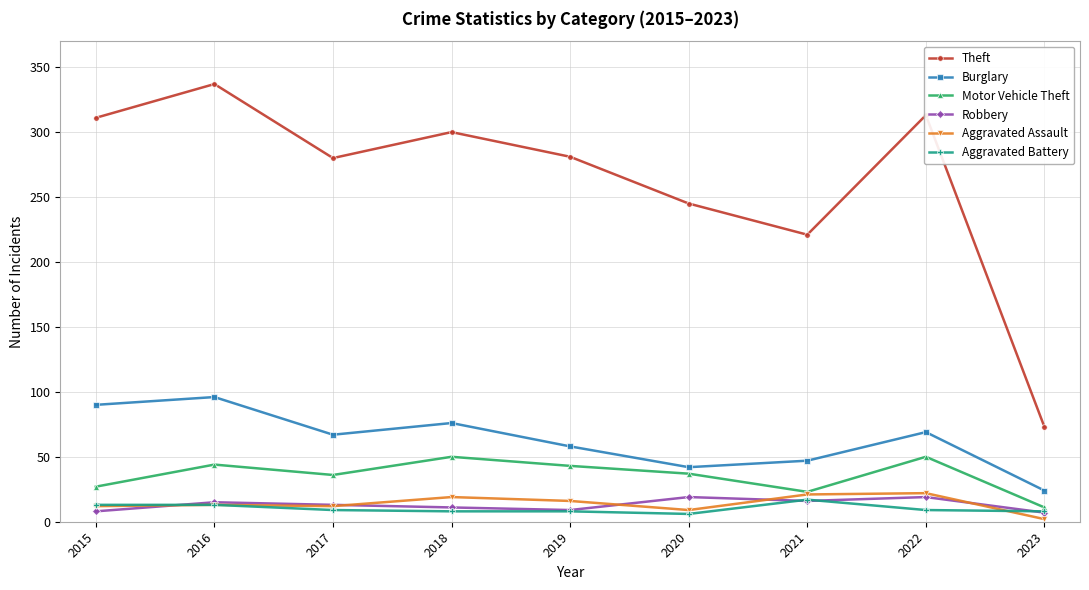

What value does the Motor Vehicle Theft series have at 2022, to the nearest 5?

50